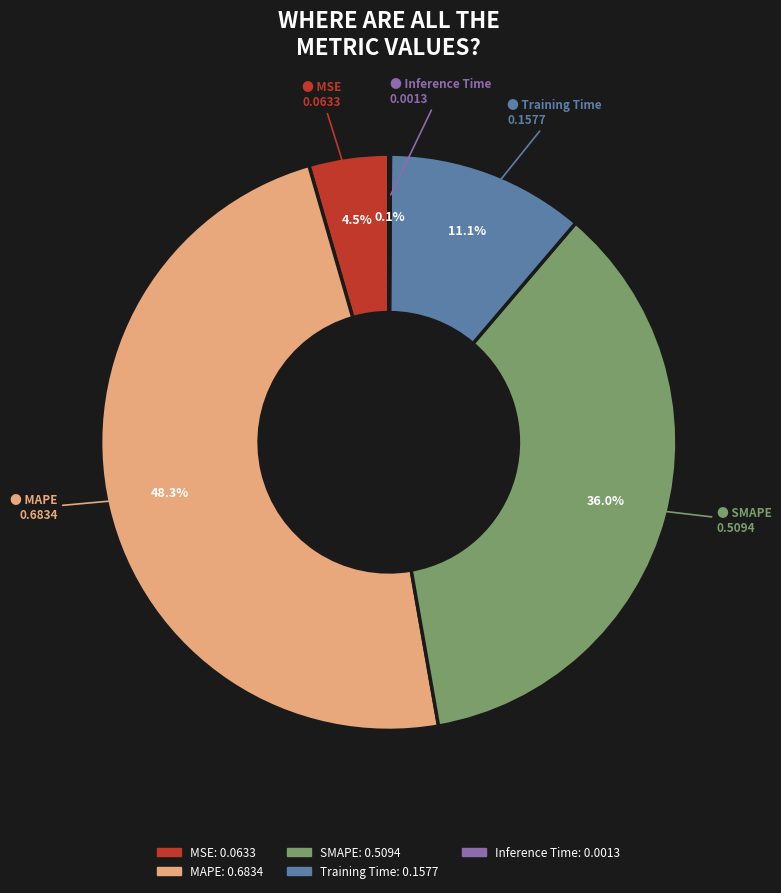

Which slice is the largest?

MAPE